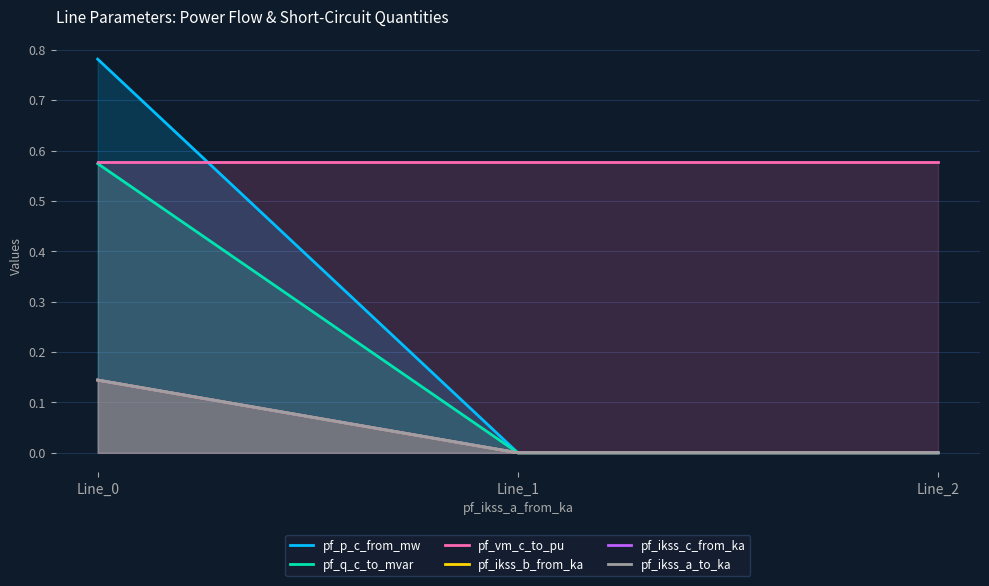

Which series changed the most between Line_1 and Line_2?

pf_p_c_from_mw